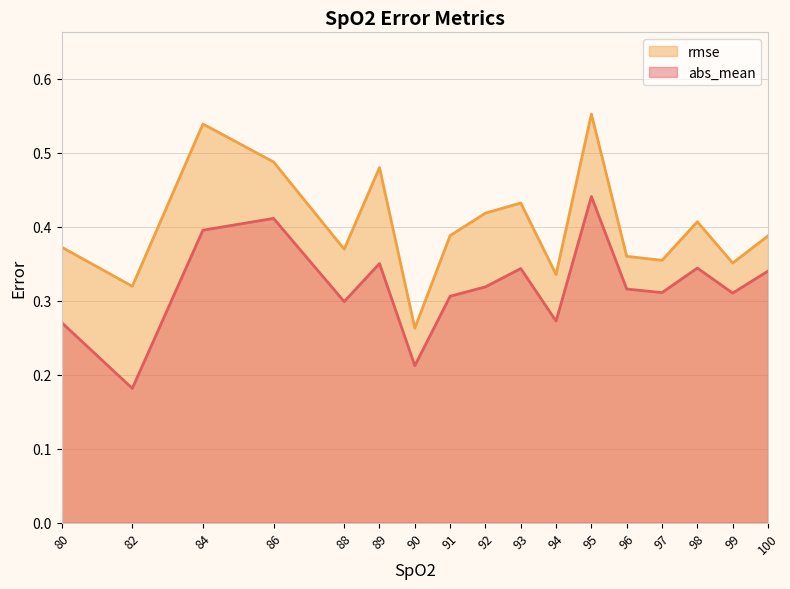

True or false: rmse and abs_mean intersect in this chart.

False